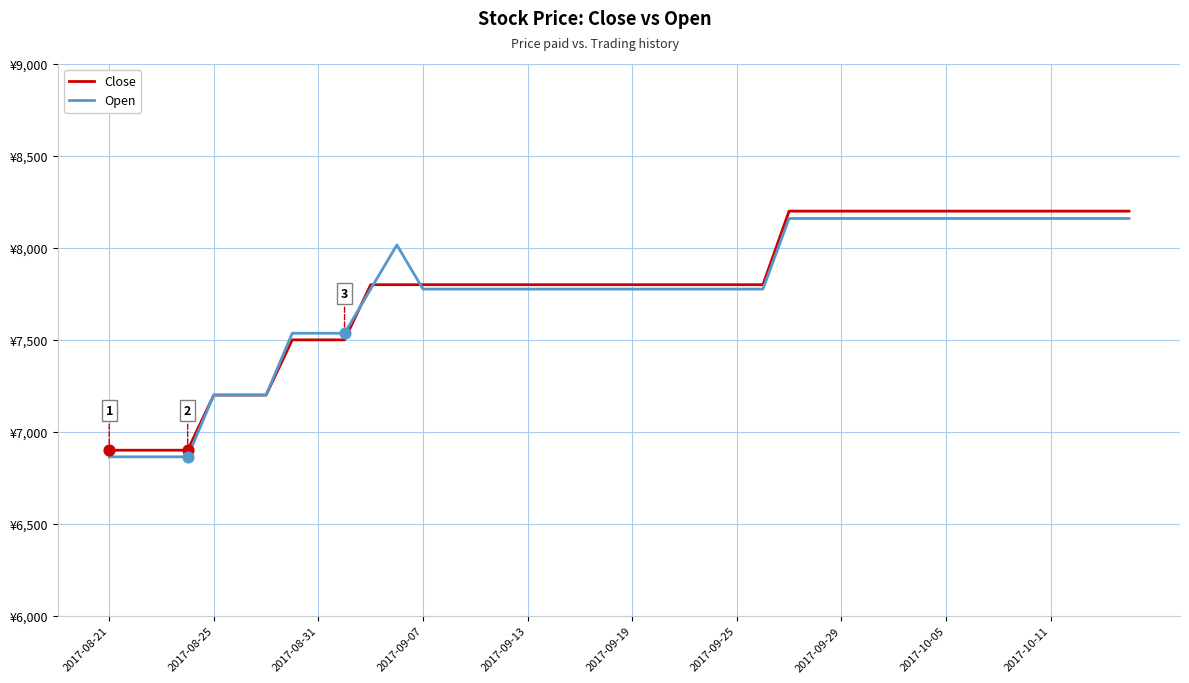

What are all the series names shown in the legend?

Close, Open